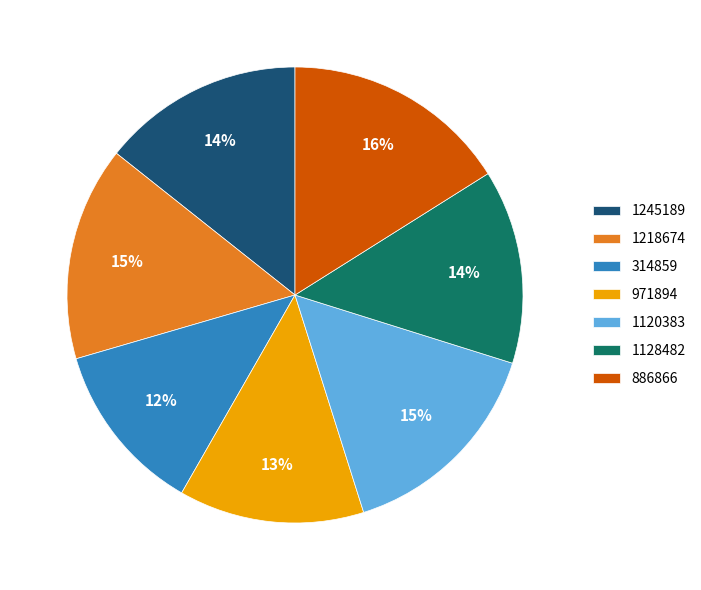

Does any single category account for the majority?

No